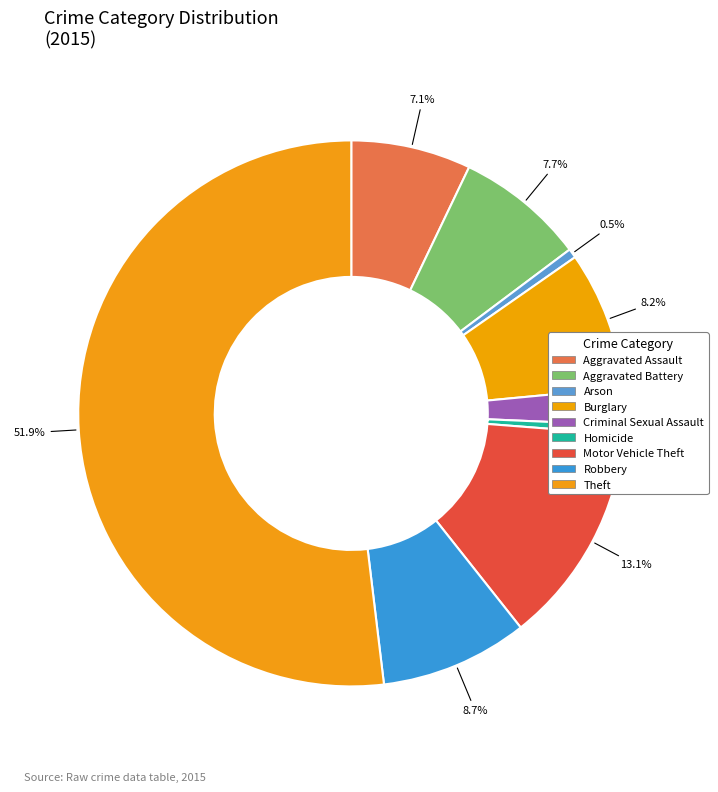

The Theft slice represents 52% of the pie. True or false?

True